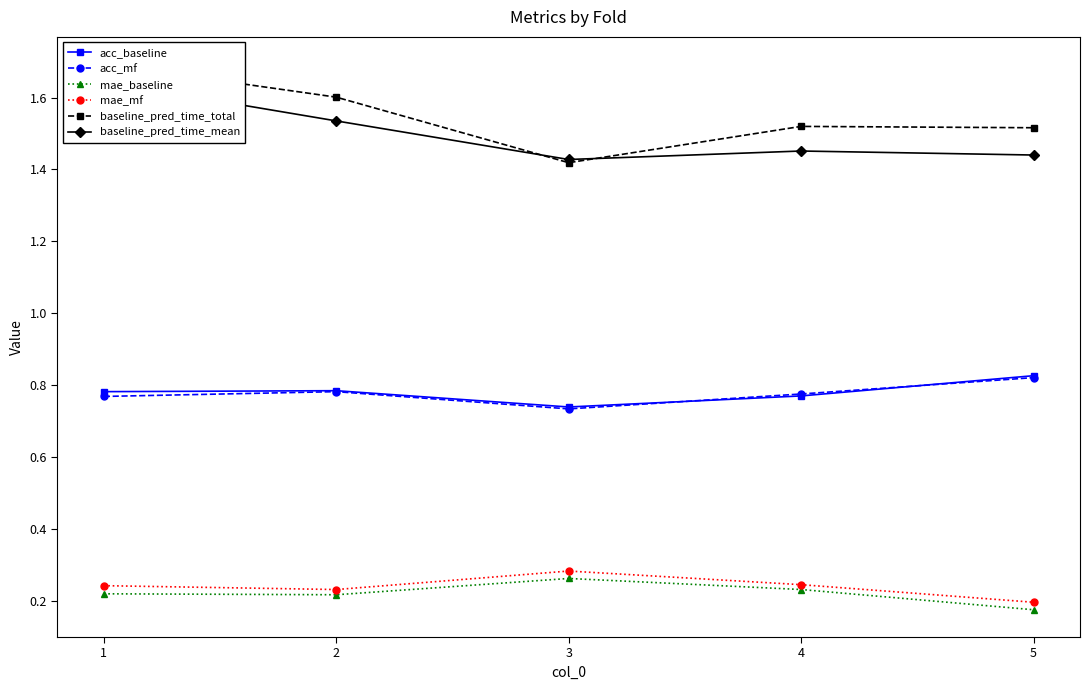

Which series ends up on top after the final intersection of baseline_pred_time_mean and baseline_pred_time_total?

baseline_pred_time_total